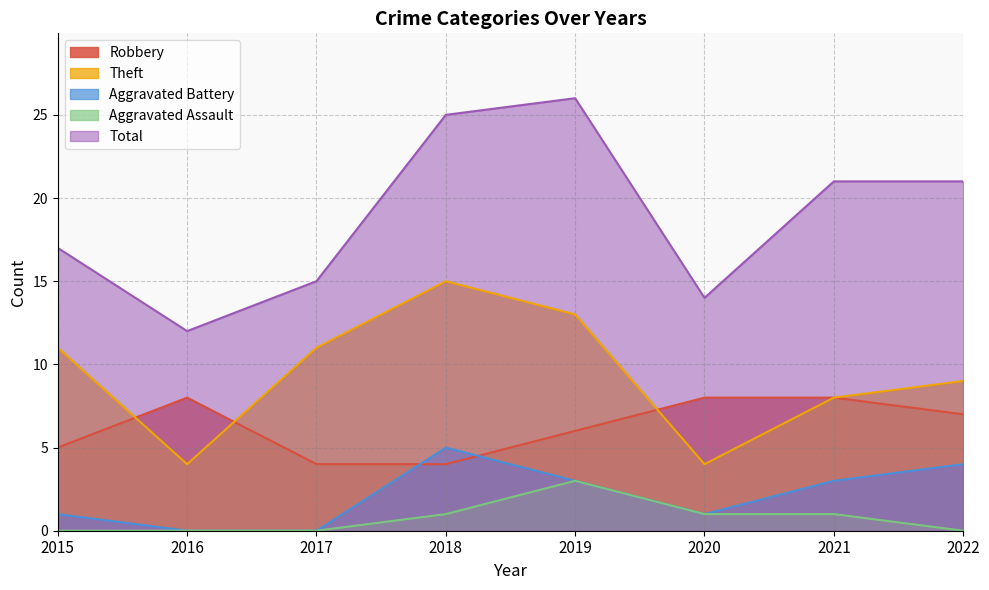

Rank the series at 2022 from highest to lowest value.

Total, Theft, Robbery, Aggravated Battery, Aggravated Assault